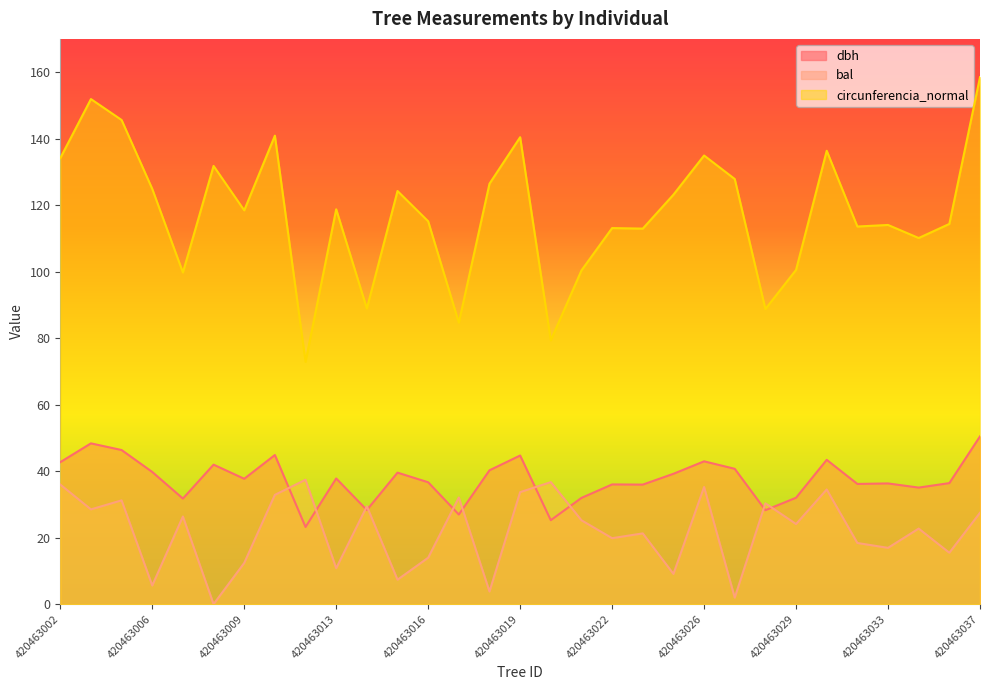

Read the circunferencia_normal value at 420463007.

99.8